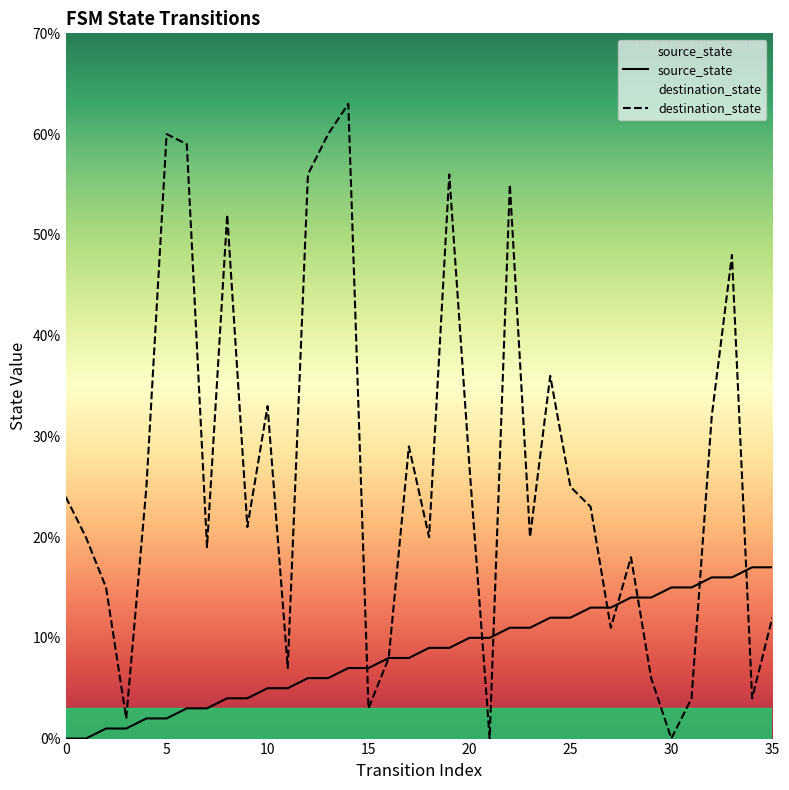

List the labels in order of source_state value, smallest first.

0, 1, 2, 3, 4, 5, 6, 7, 8, 9, 10, 11, 12, 13, 14, 15, 16, 17, 18, 19, 20, 21, 22, 23, 24, 25, 26, 27, 28, 29, 30, 31, 32, 33, 34, 35